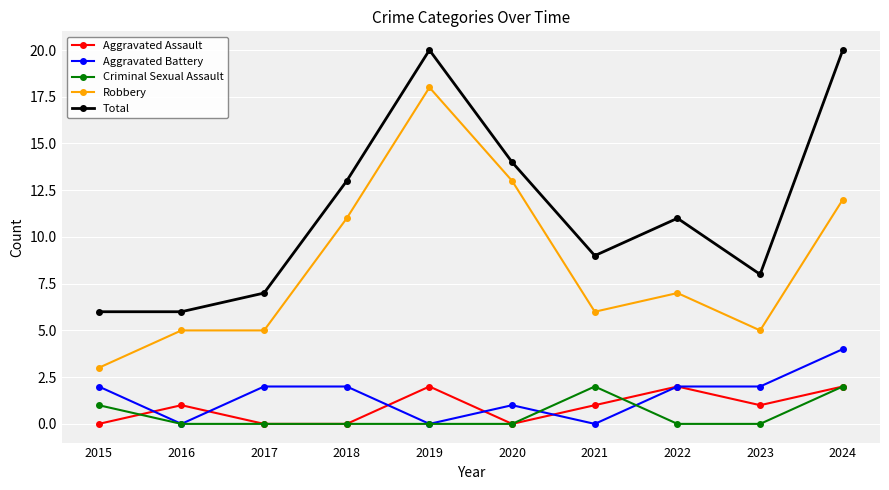

True or false: Robbery has a value of 5 at 2023.

True